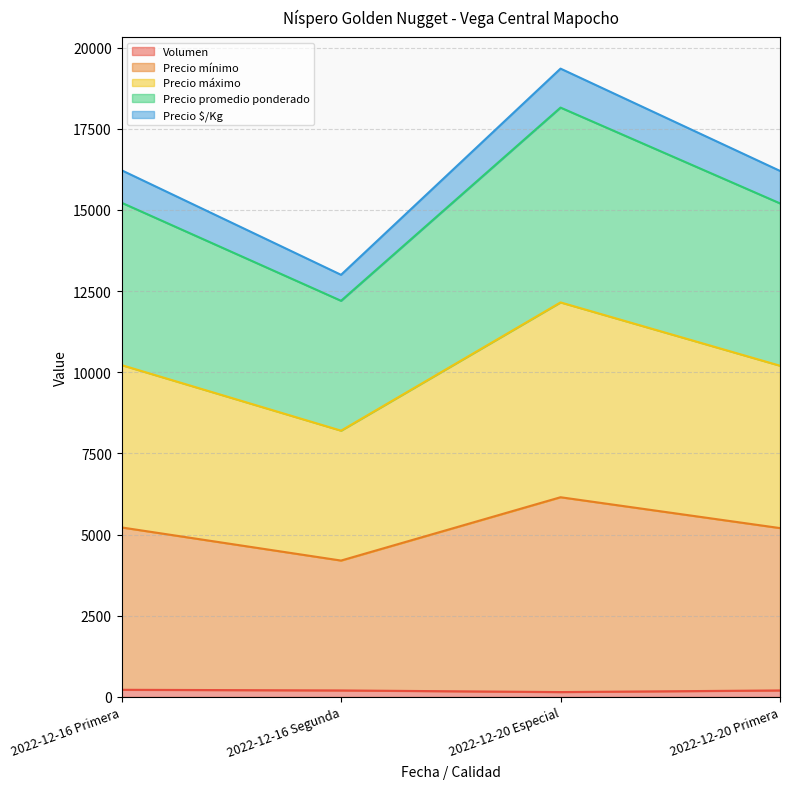

How many interior local valleys does the Precio $/Kg series have?

1